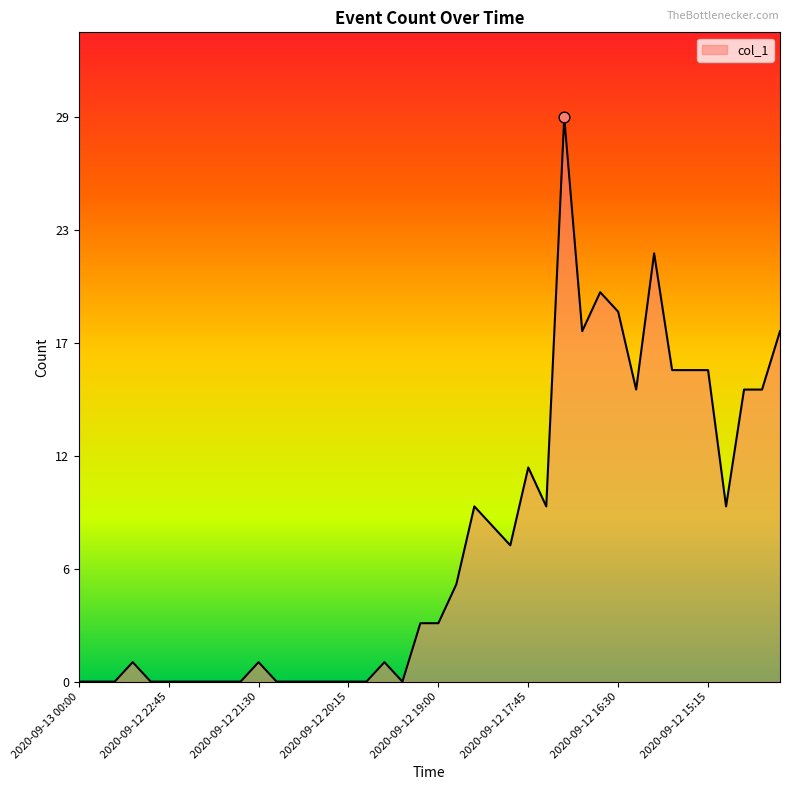

Is this an area chart (filled region under the line)?

Yes